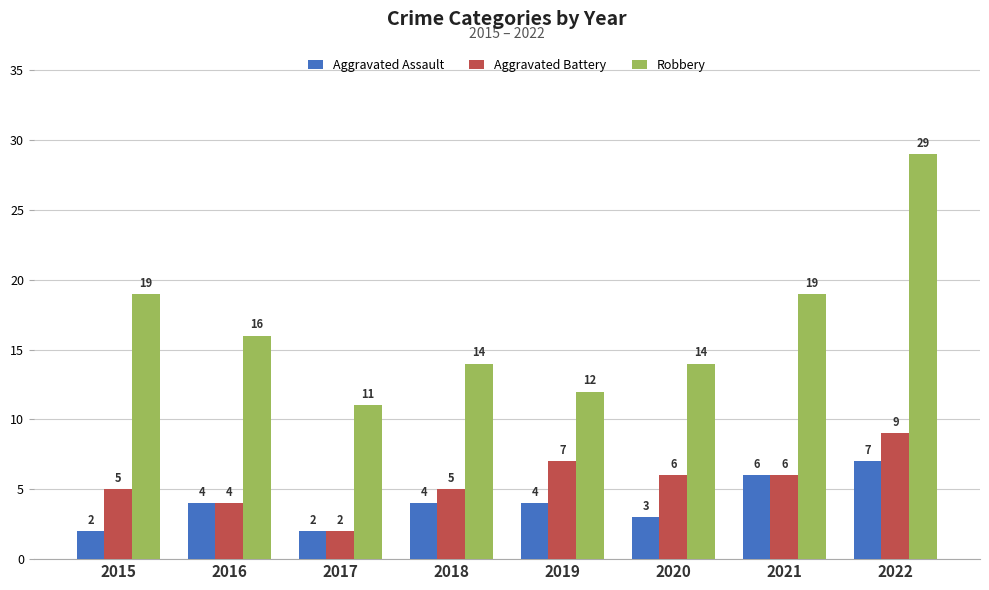

At which label does Aggravated Battery reach its peak?

2022